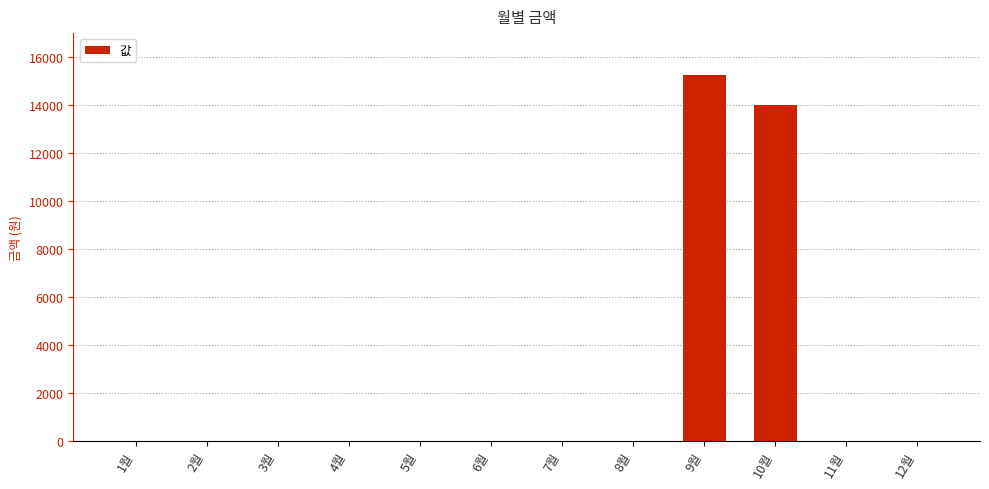

What is the maximum value shown in the chart?

15270